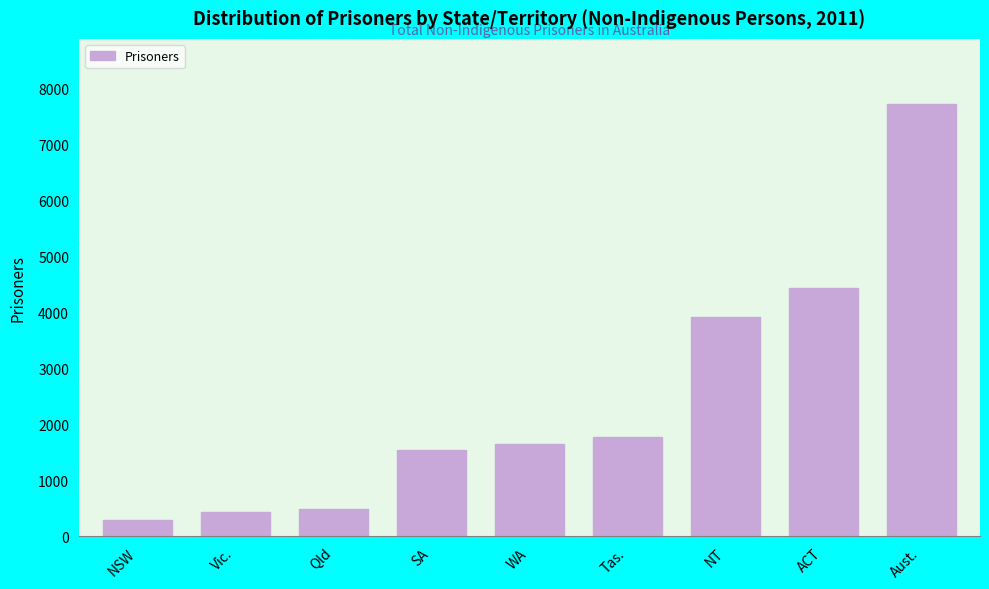

Reading right to left, extract all data points from this chart.

Aust.=7729	ACT=4442	NT=3920	Tas.=1772	WA=1654	SA=1543	Qld=483	Vic.=435	NSW=295